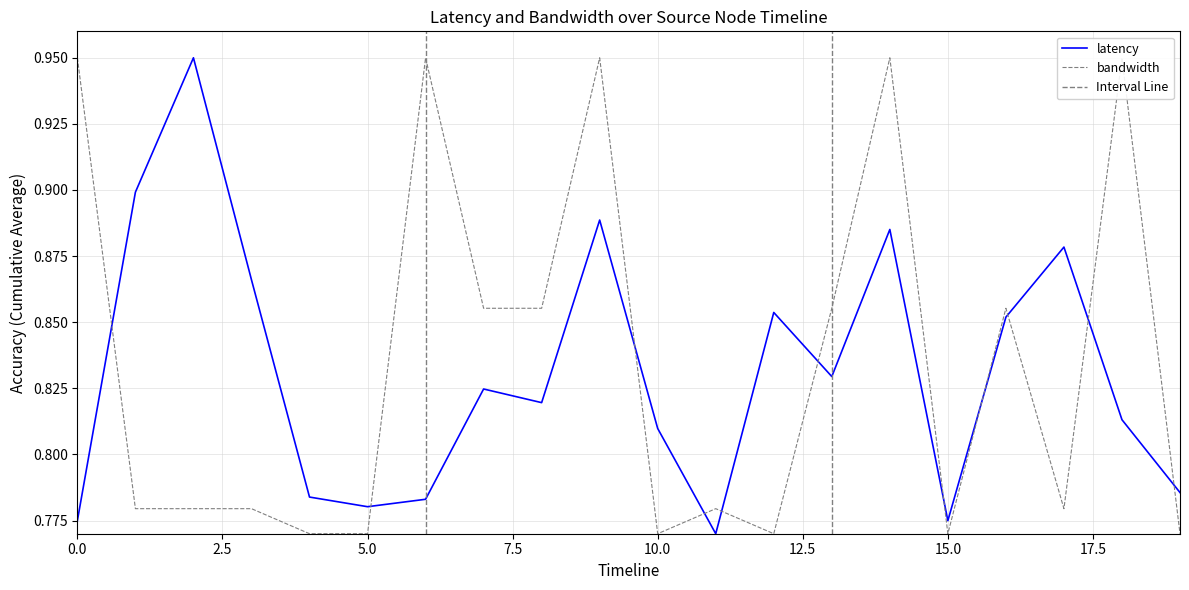

Is this an area chart (filled region under the line)?

No